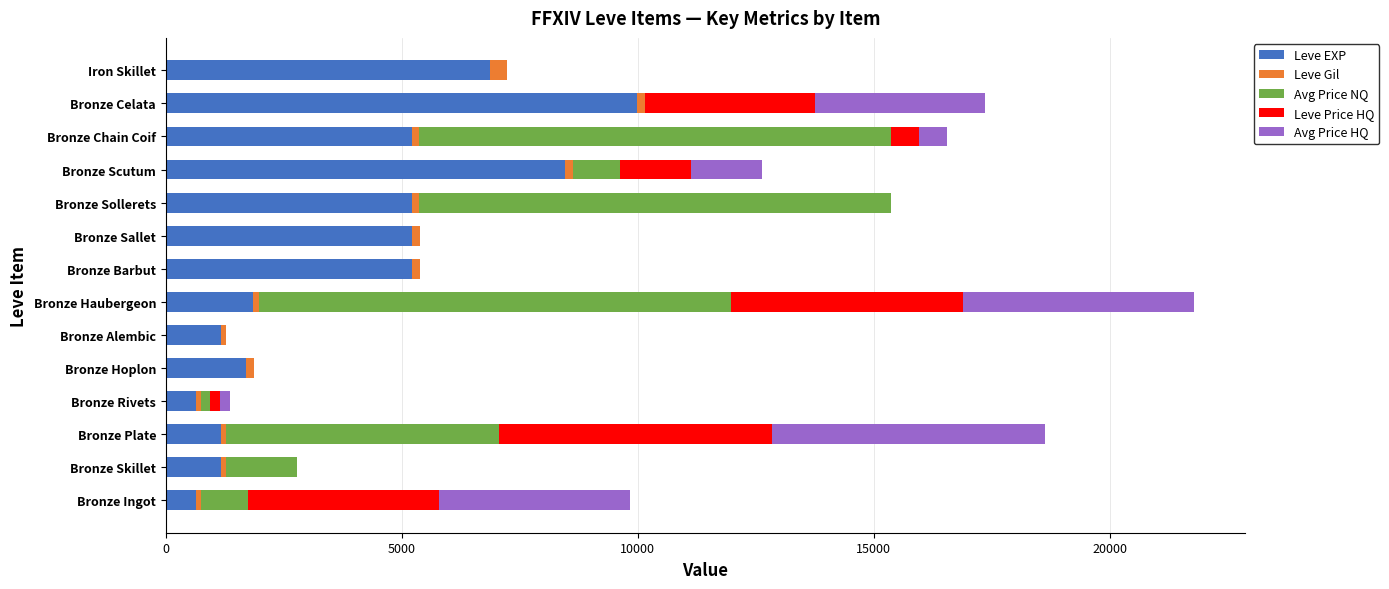

At which label does Leve EXP reach its peak?

Bronze Celata